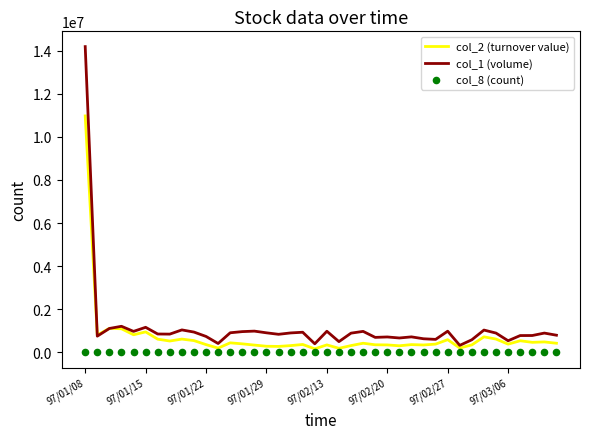

Which series reaches the minimum Y coordinate?

col_8 (count)